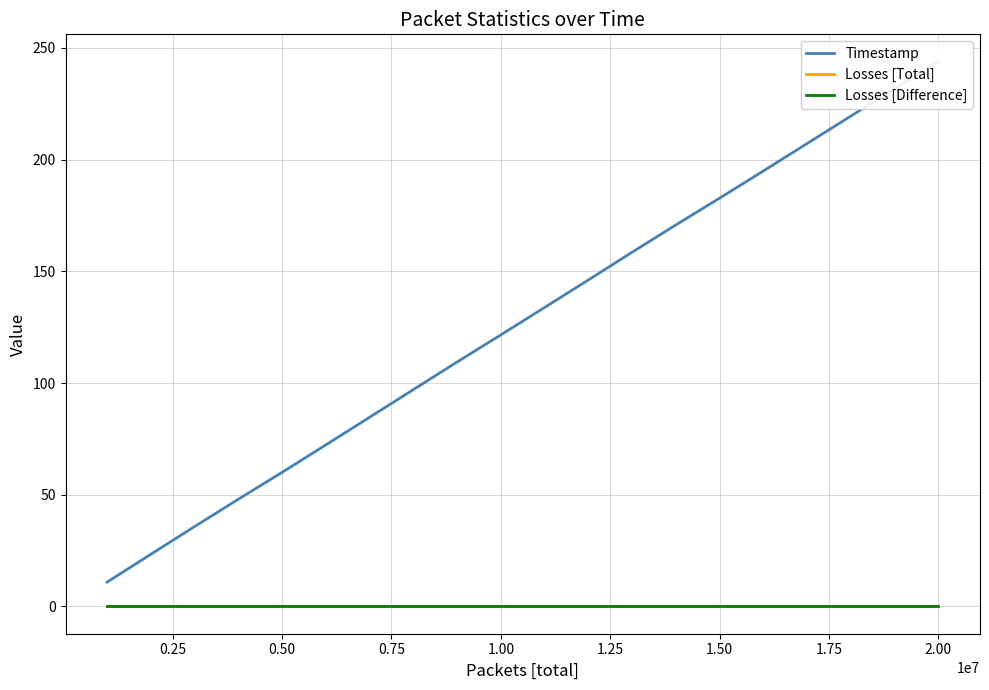

At which category is the sum across all series the highest?

2.00